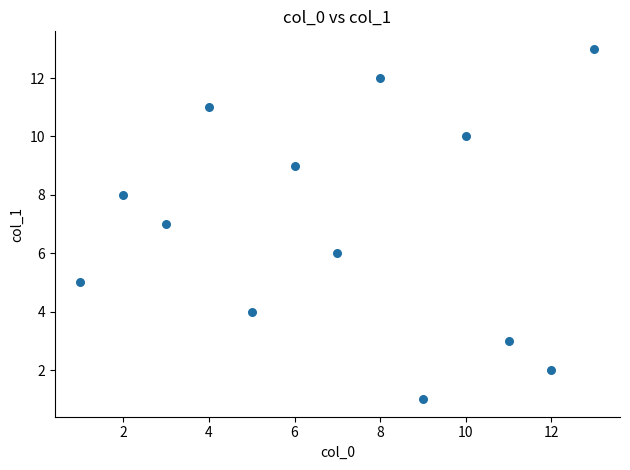

What is the range of Y values (max minus min)?

12